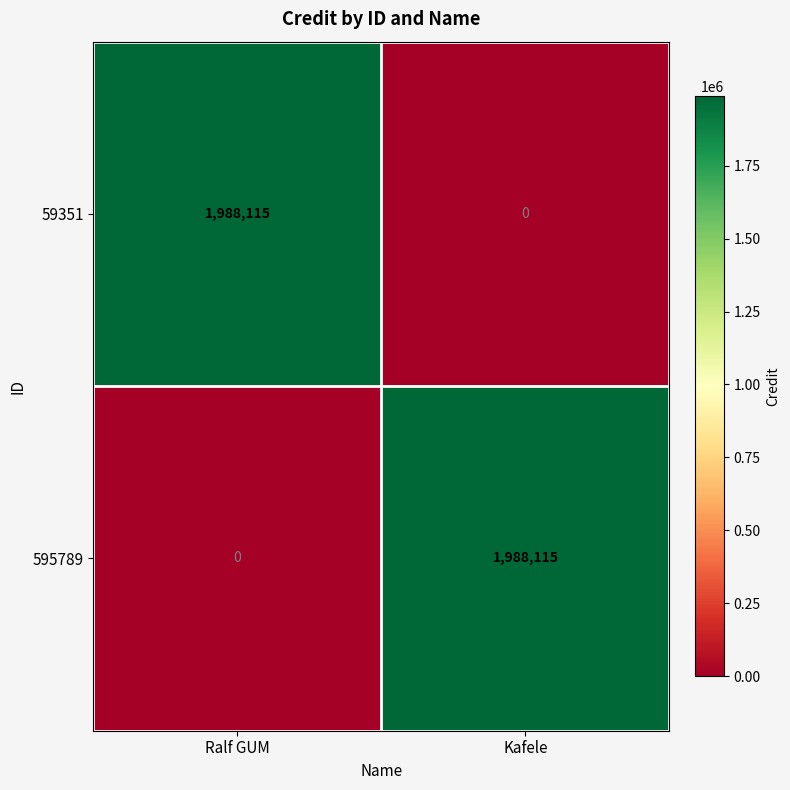

At Ralf GUM, list the series in order from smallest to largest.

595789, 59351